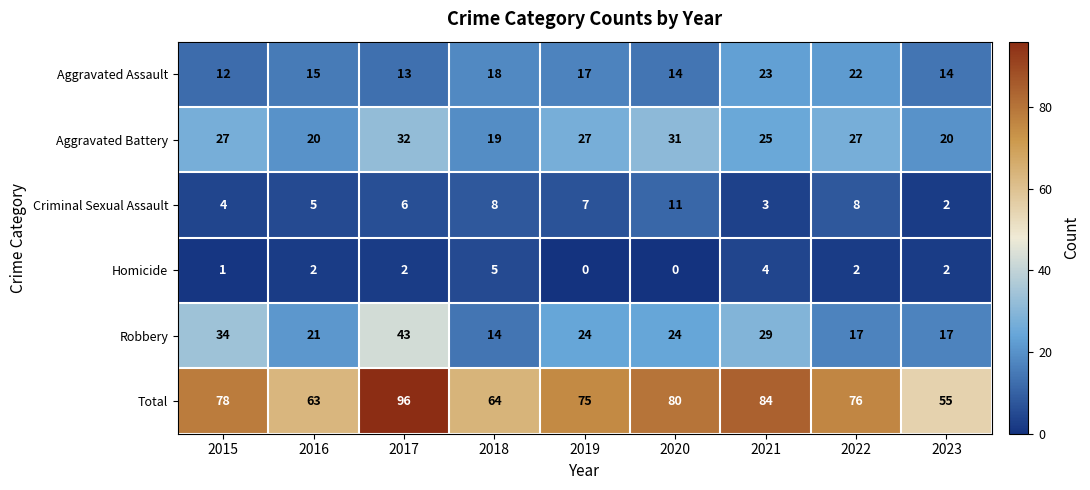

Which series has the widest spread of values?

Total